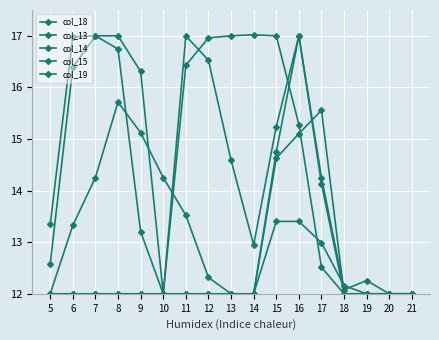

Is this an area chart (filled region under the line)?

No